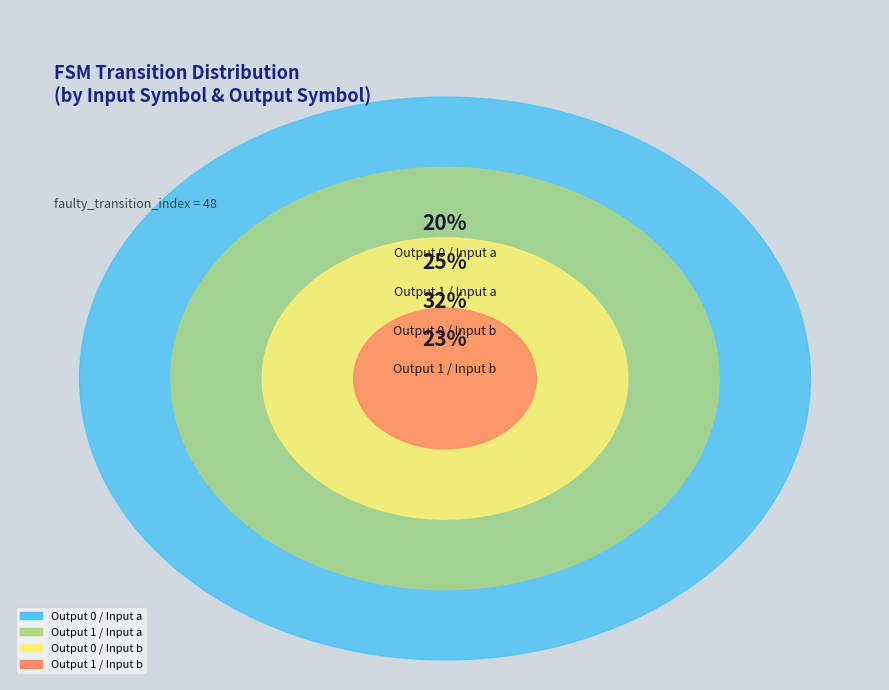

To the nearest percent, what percentage of the pie is output_symbol=0, input=a?

20%